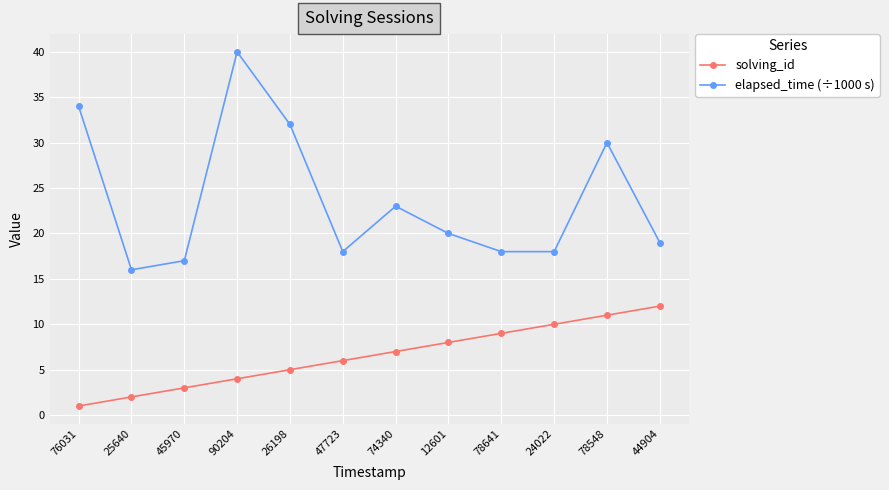

List the series in order of their peak value, highest first.

elapsed_time (÷1000 s), solving_id